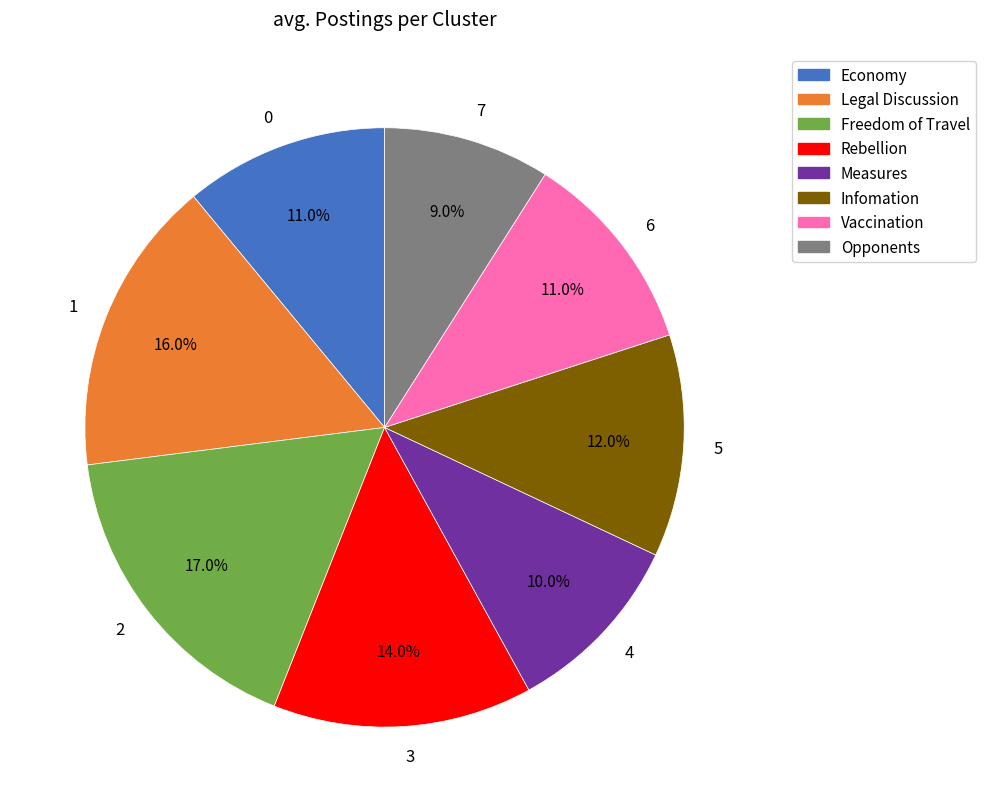

What is the ratio of the value at 0 to the value at 1?

0.7